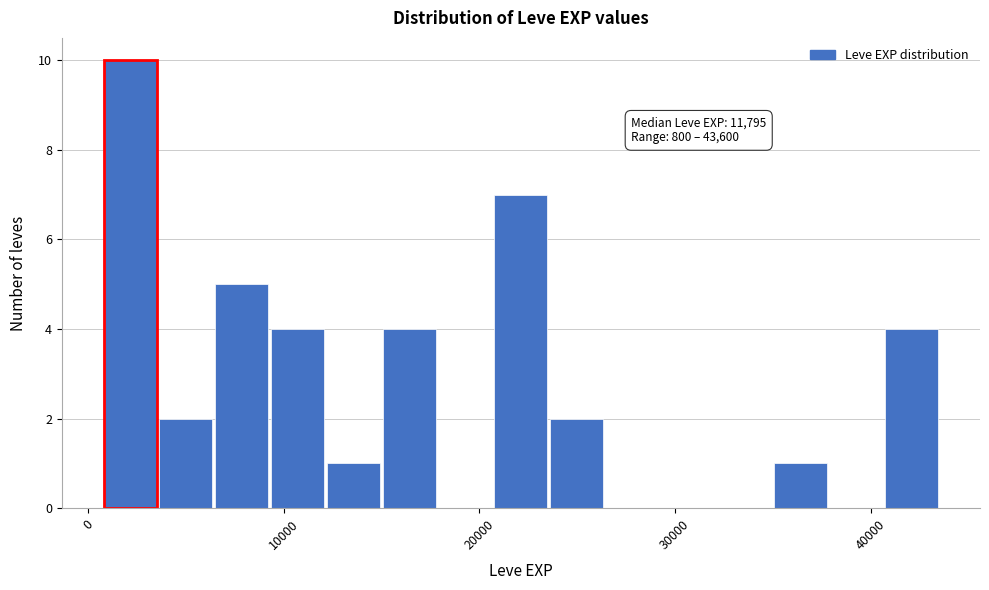

Read against the x-axis, roughly where is the centre of the tallest bar?

2000